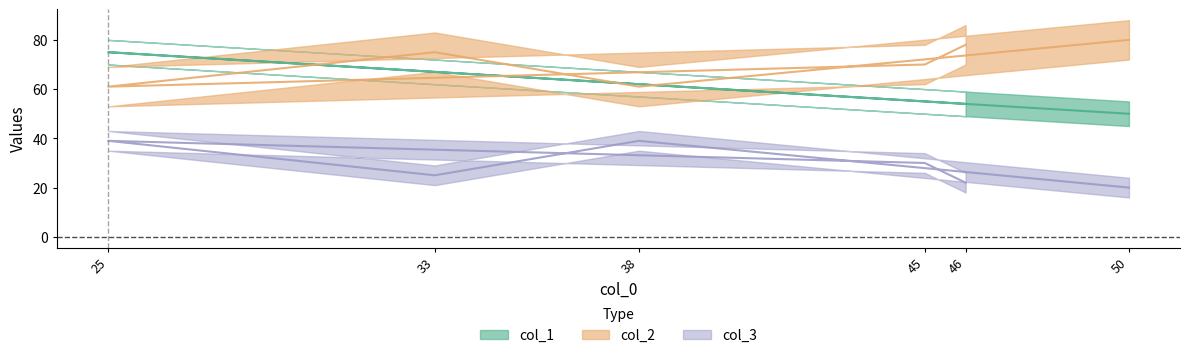

How many series are shown in this chart?

3